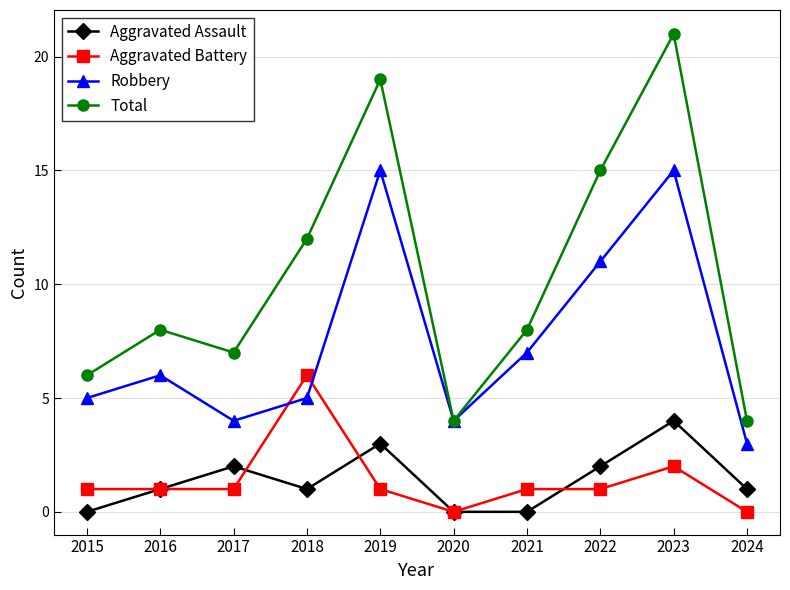

Reading left to right, what are all the values shown in this chart?

Aggravated Assault: 0	1	2	1	3	0	0	2	4	1
Aggravated Battery: 1	1	1	6	1	0	1	1	2	0
Robbery: 5	6	4	5	15	4	7	11	15	3
Total: 6	8	7	12	19	4	8	15	21	4